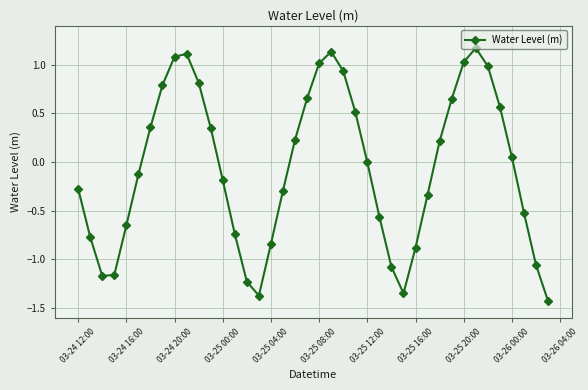

What is the value of the 35th point from the left?

1.0